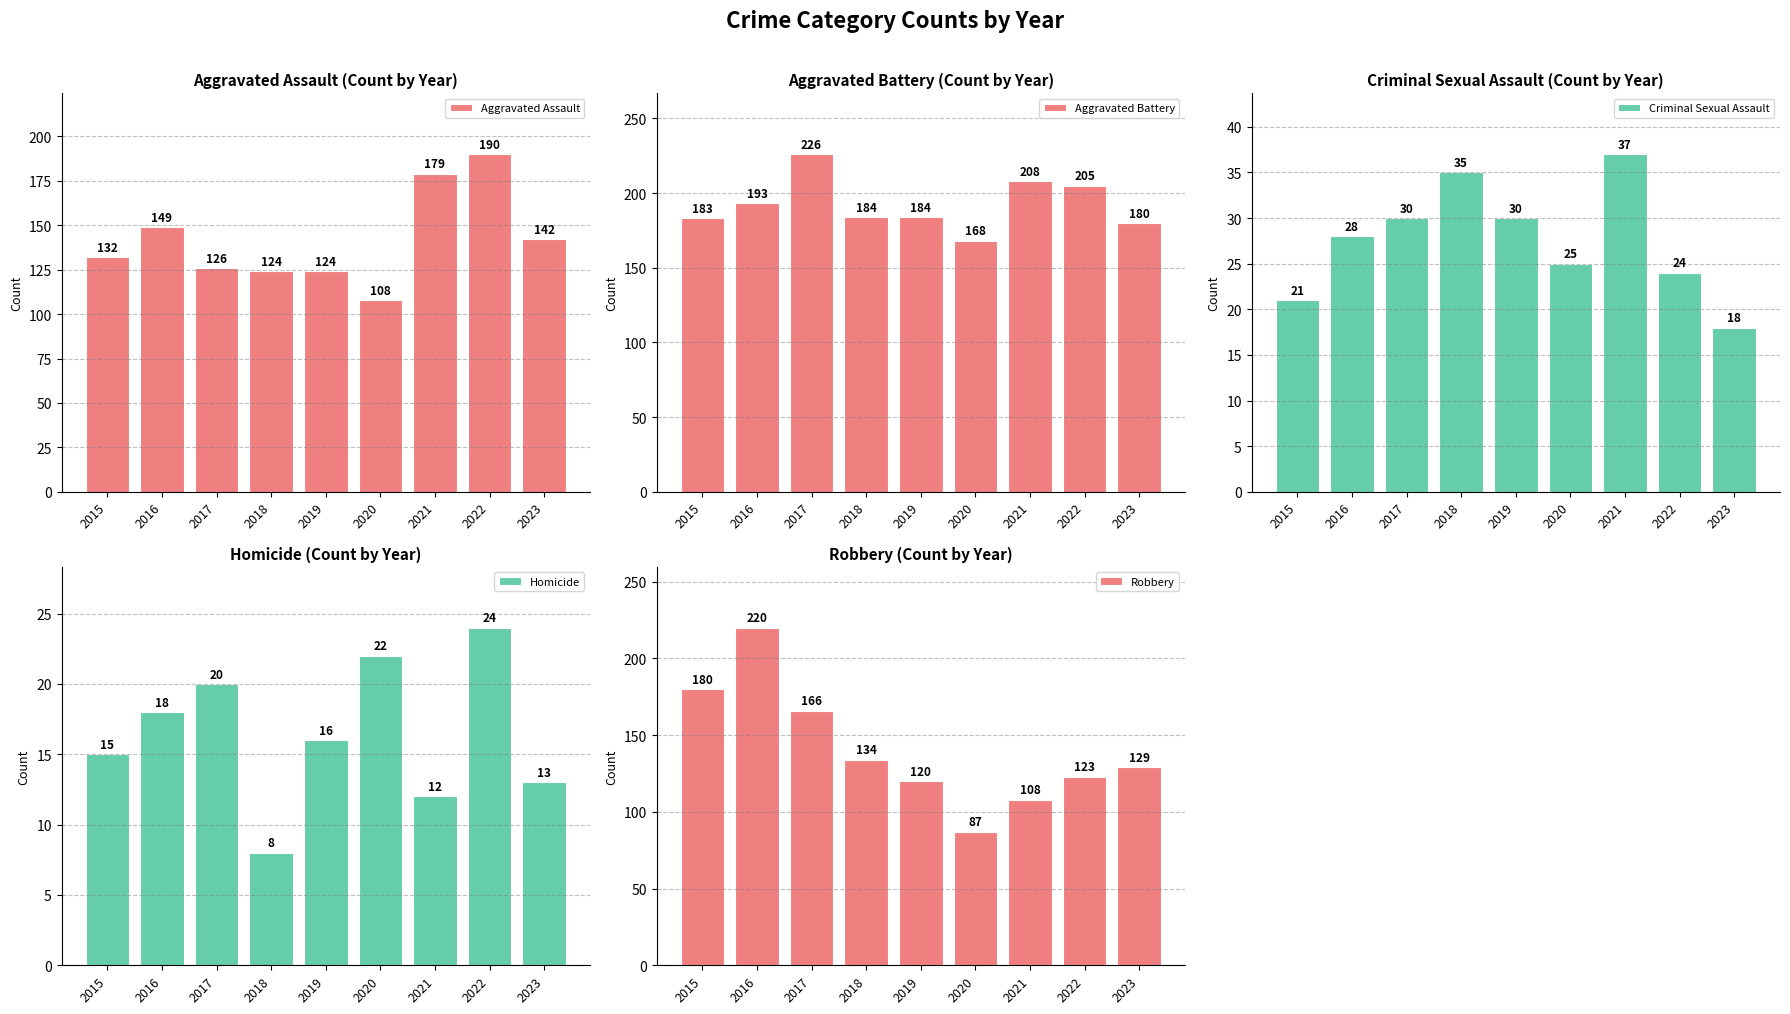

Which series has the largest total across all categories?

Aggravated Battery